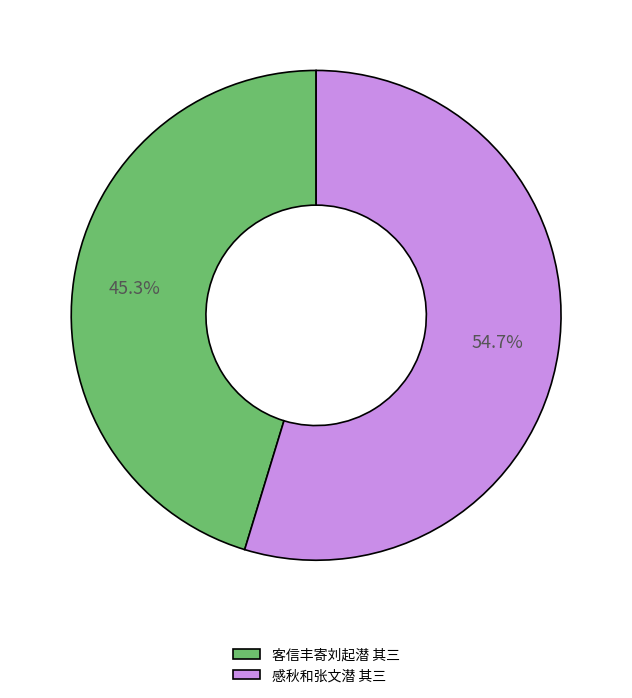

Is it true that 感秋和张文潜 其三 is 55% of the pie?

True